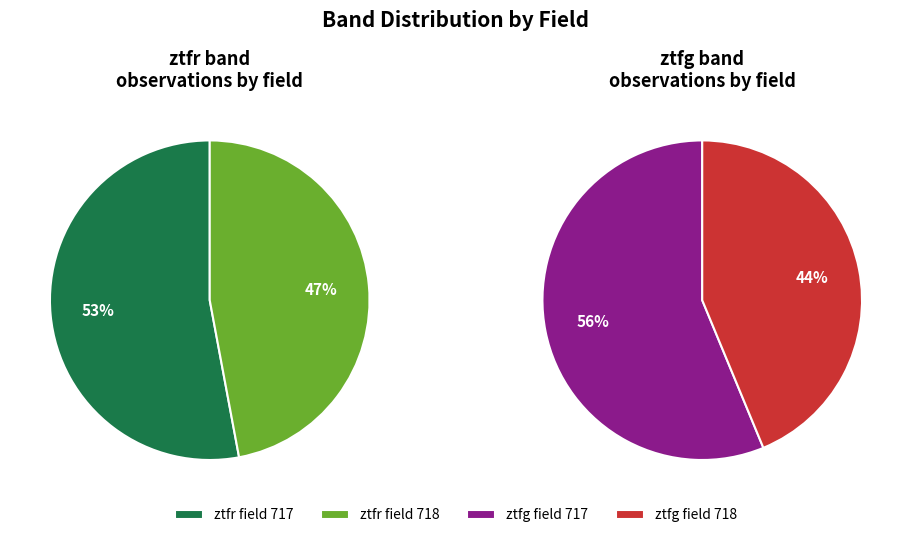

To the nearest percent, what percentage of the pie is ztfg?

45%